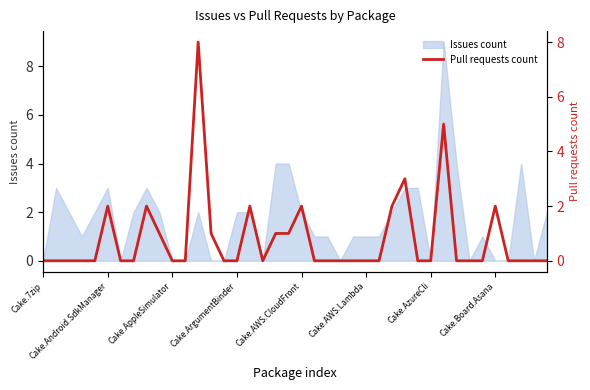

Between Cake.Android.SdkManager and 15, which is larger?

Cake.Android.SdkManager